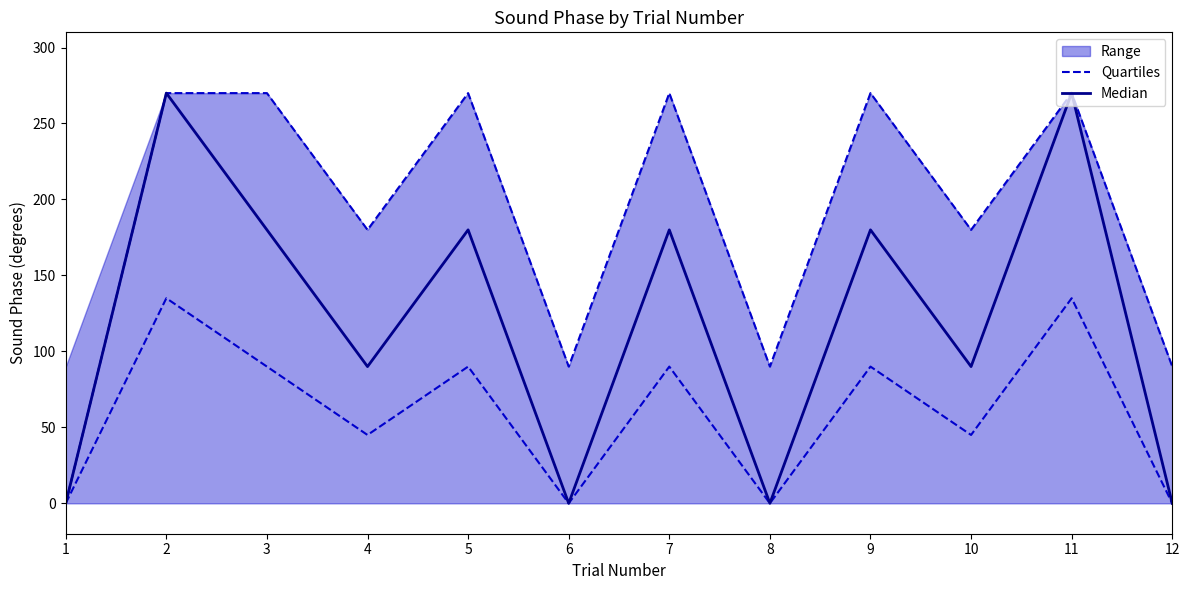

Rank the series by their maximum value, from highest to lowest.

Median, Quartiles